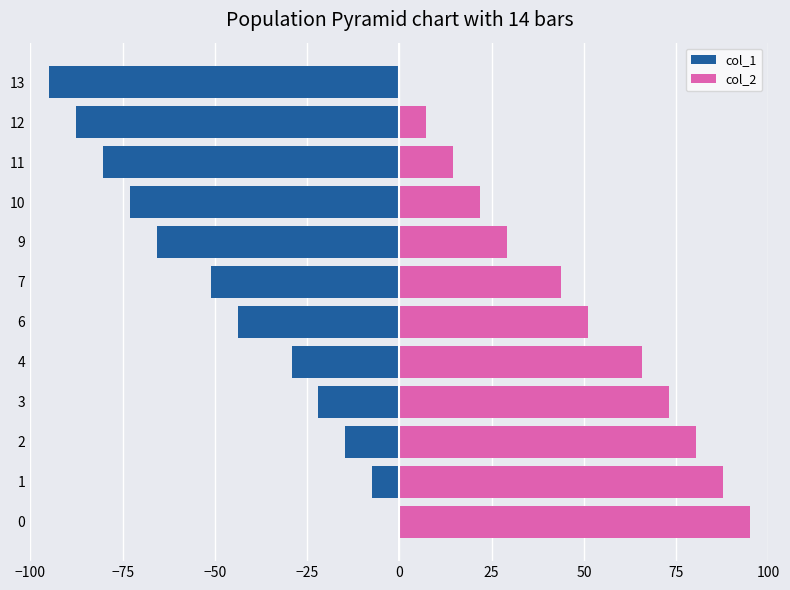

At how many categories does at least one series exceed -18?

12